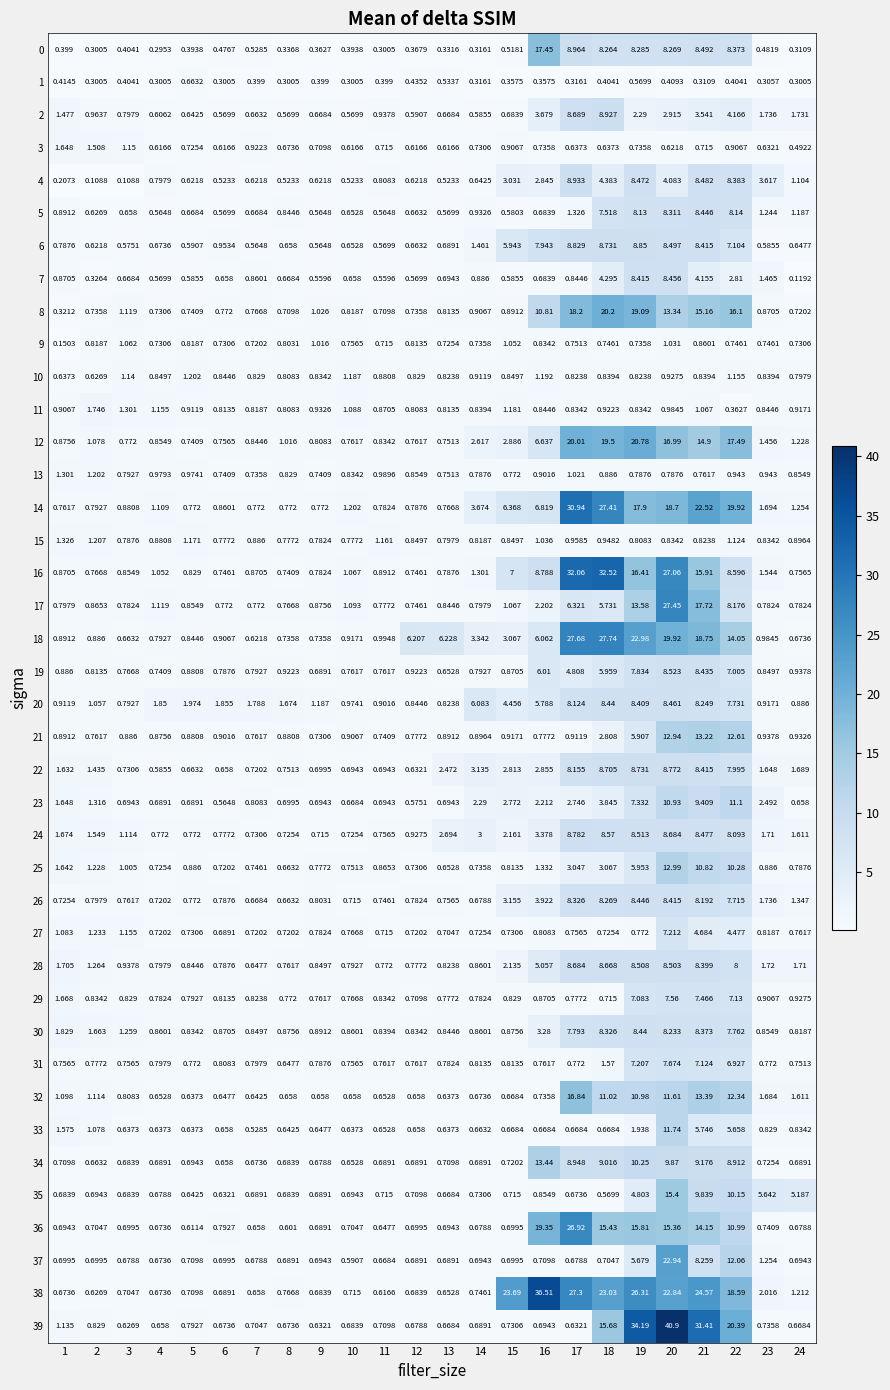

Is the value of 35 at 16 greater than the value of 6 at 14?

No